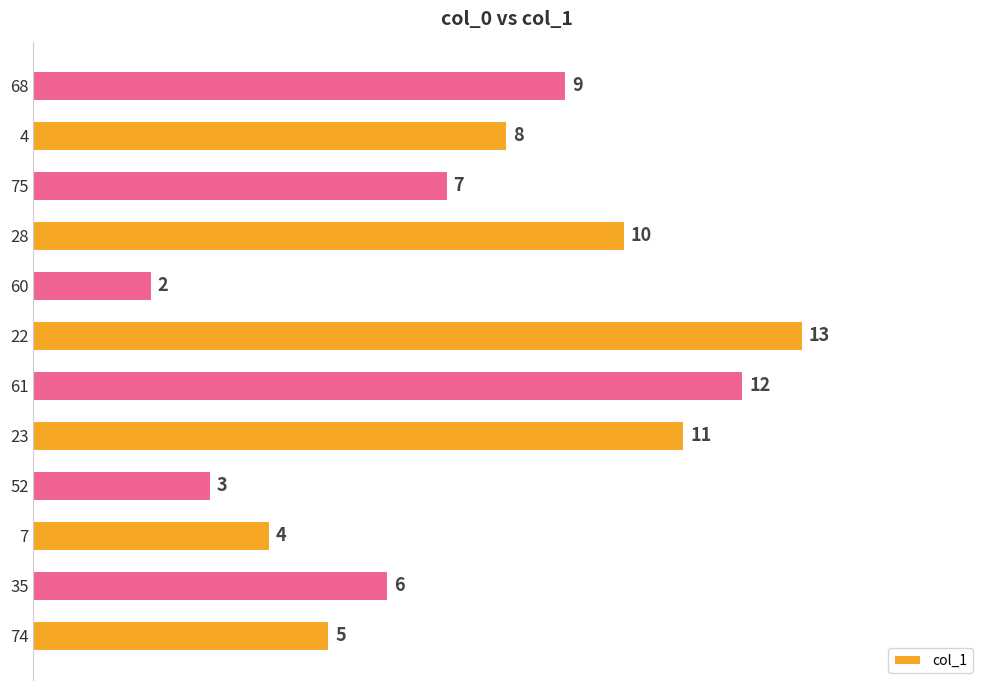

At which label is the value closest to 7?

75